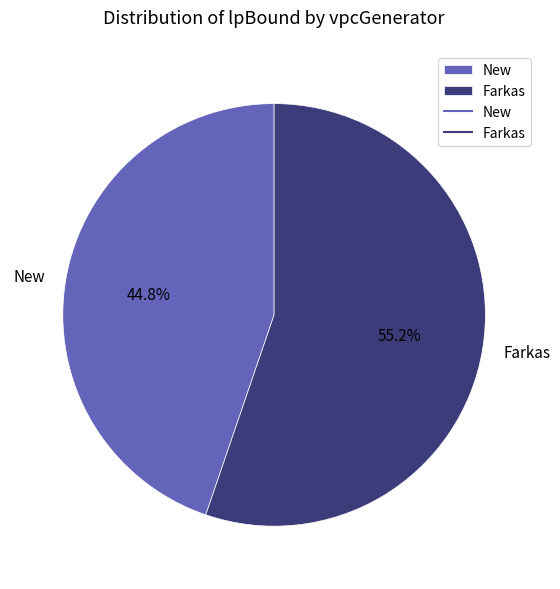

Which slice is the smallest?

New